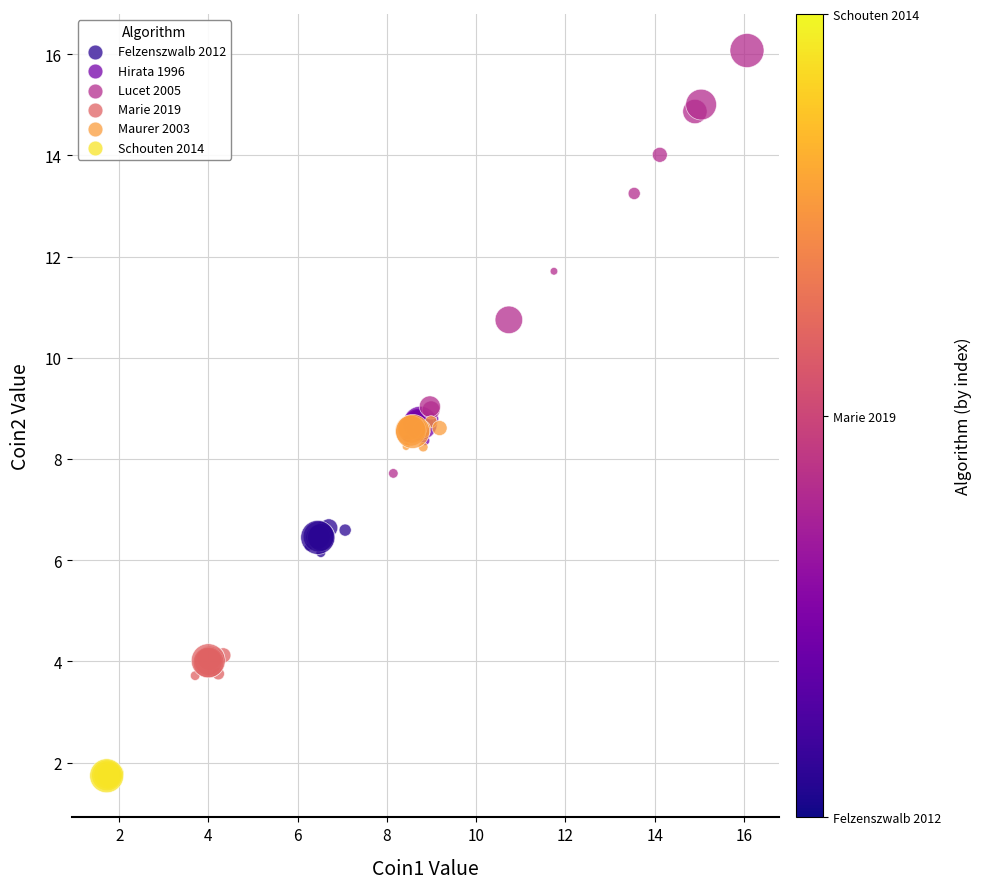

Which series reaches the maximum Y coordinate?

Lucet 2005